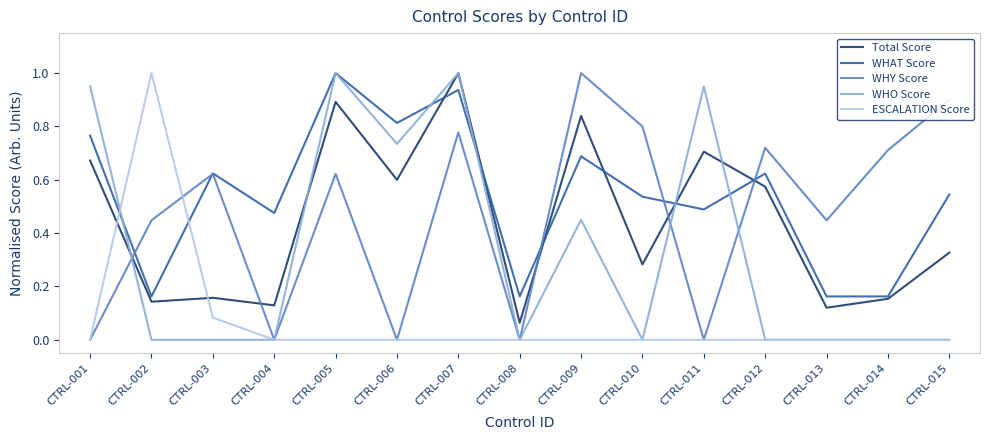

At which label does ESCALATION Score reach its peak?

CTRL-002